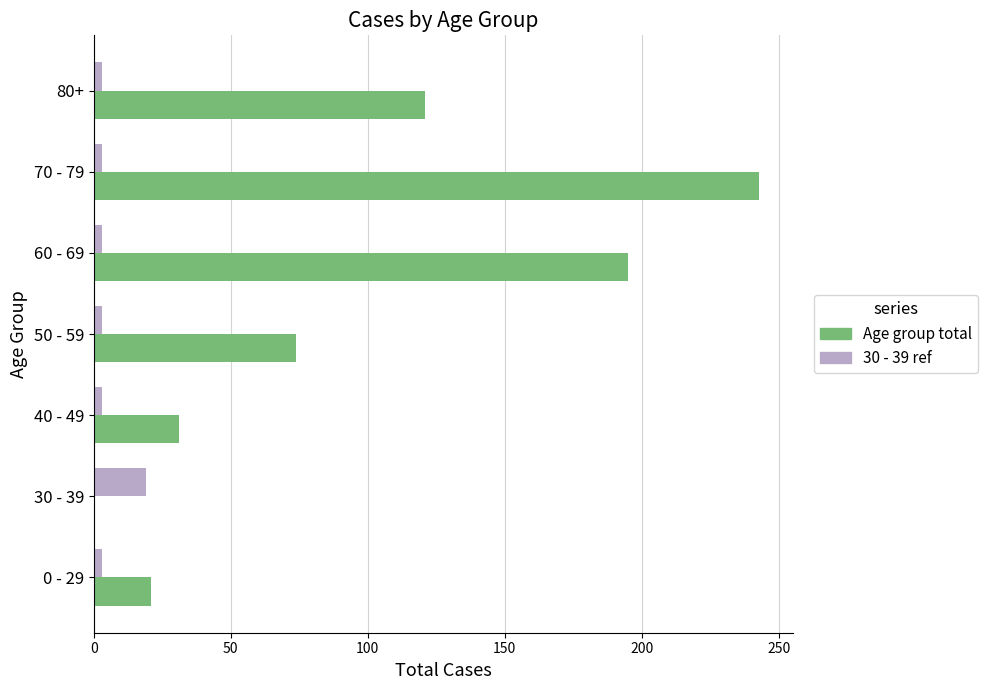

True or false: Age group total has a value of 66 at 60 - 69.

False